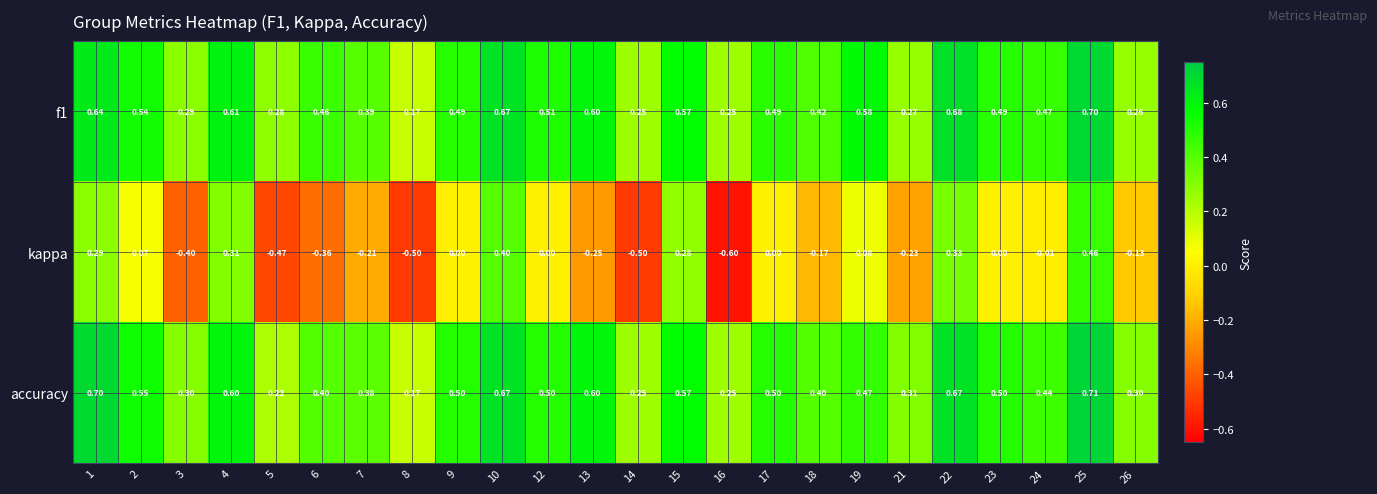

Between 15 and 19, which series saw the biggest shift?

kappa